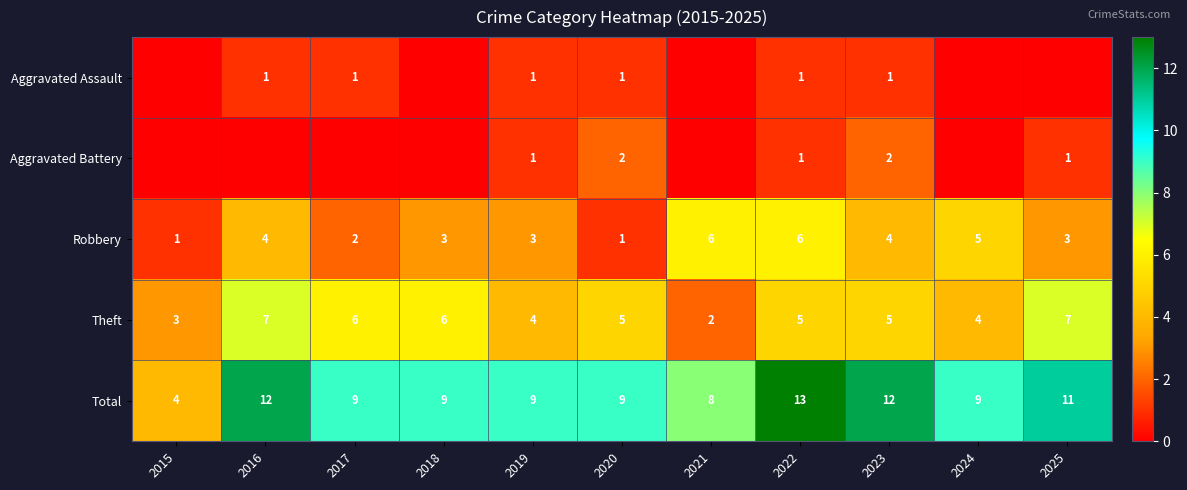

Which category has the highest value across all series?

2022